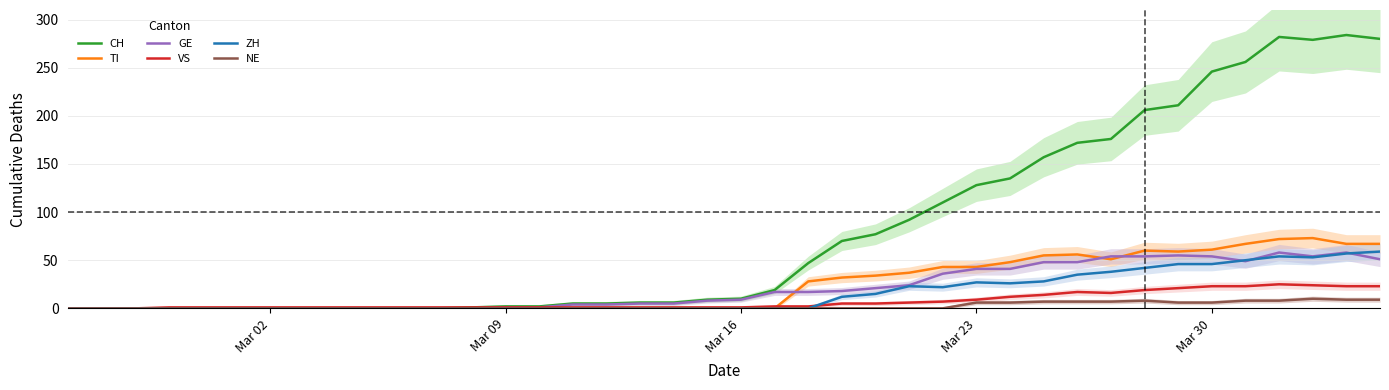

What is the highest value of the ZH series?

59